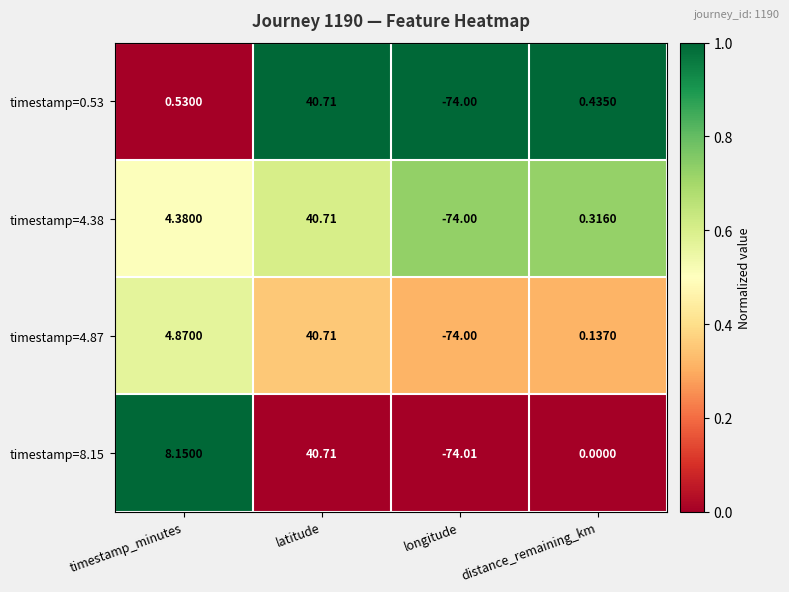

Count the number of categories in the chart.

4